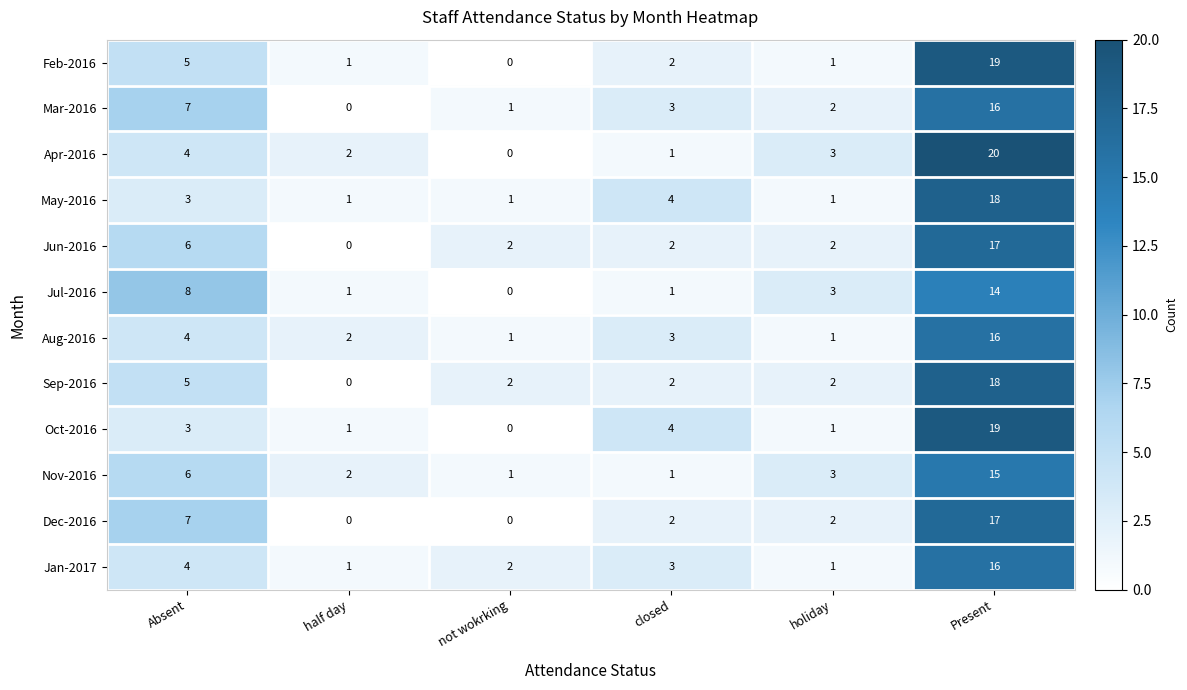

At which label is Dec-2016 closest to 8?

Absent